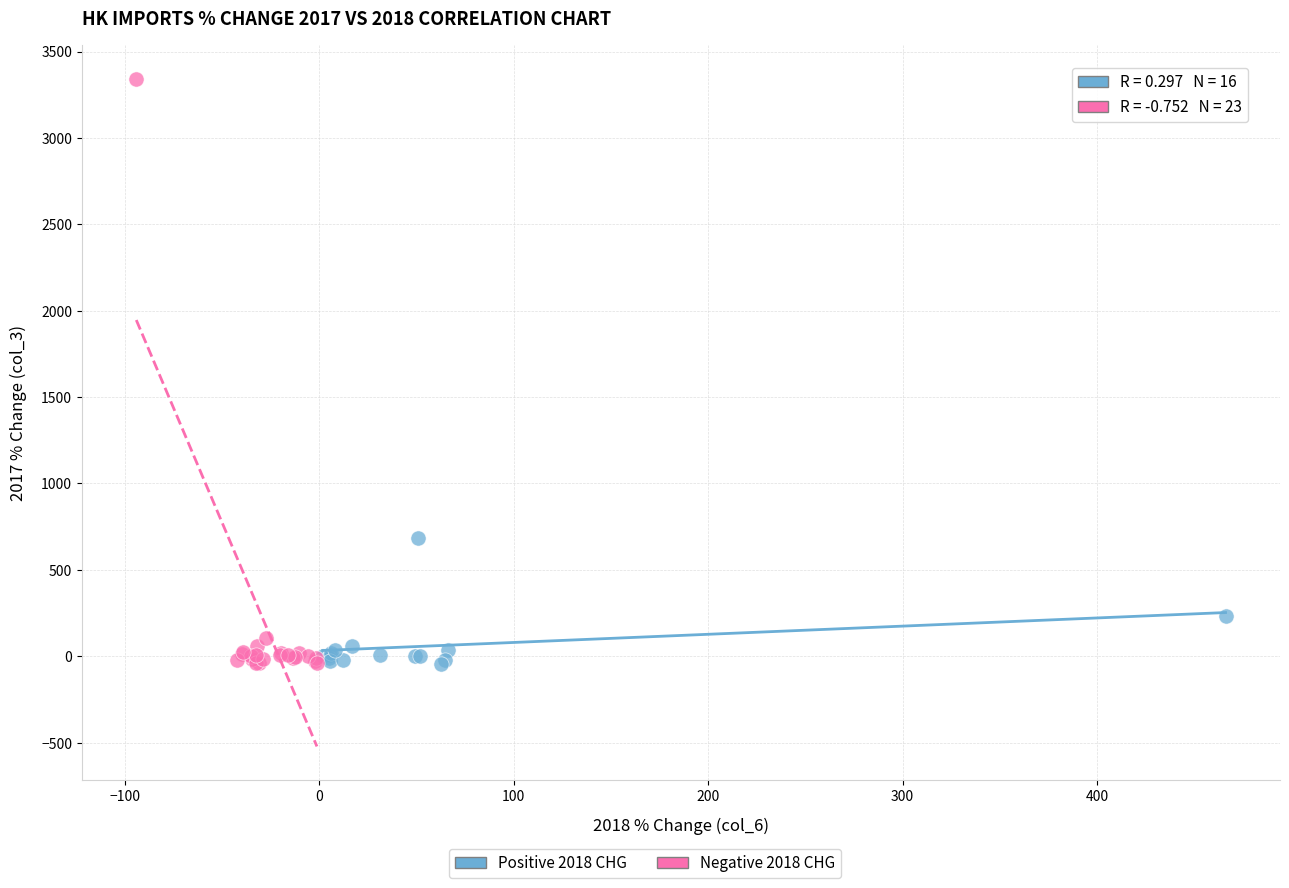

Which series contains the highest Y value?

Negative 2018 CHG